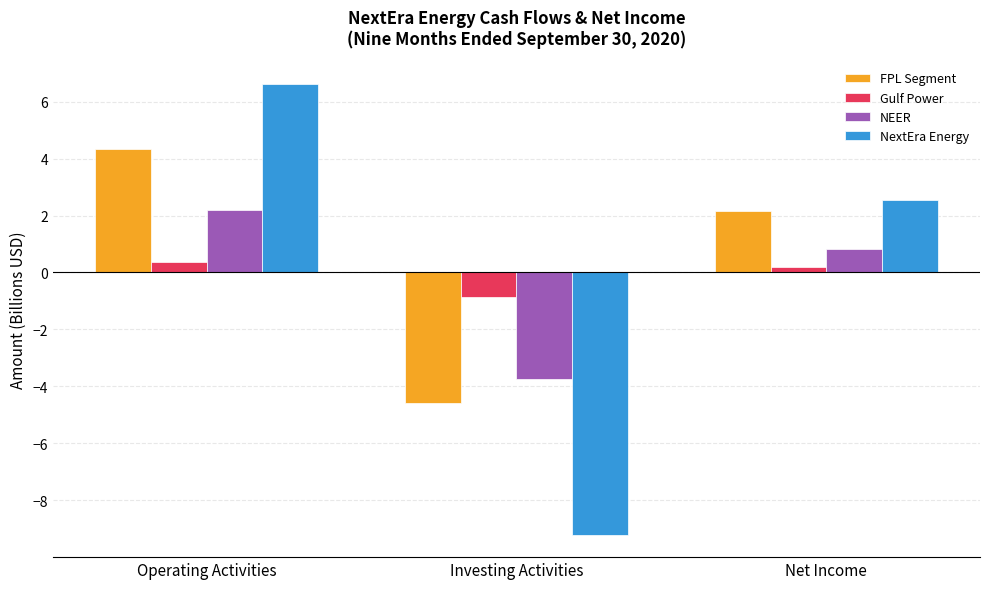

How many data points in Gulf Power are less than 0?

1